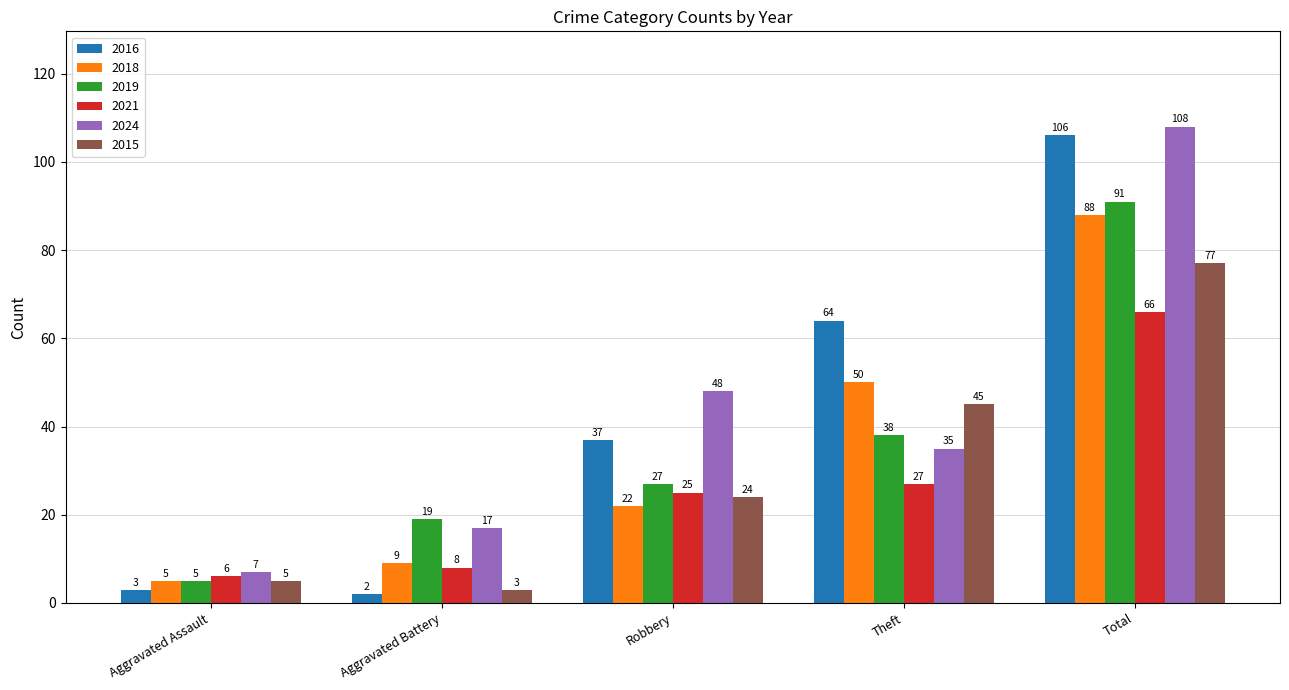

What is the difference between the 2015 values at Theft and Aggravated Battery?

42